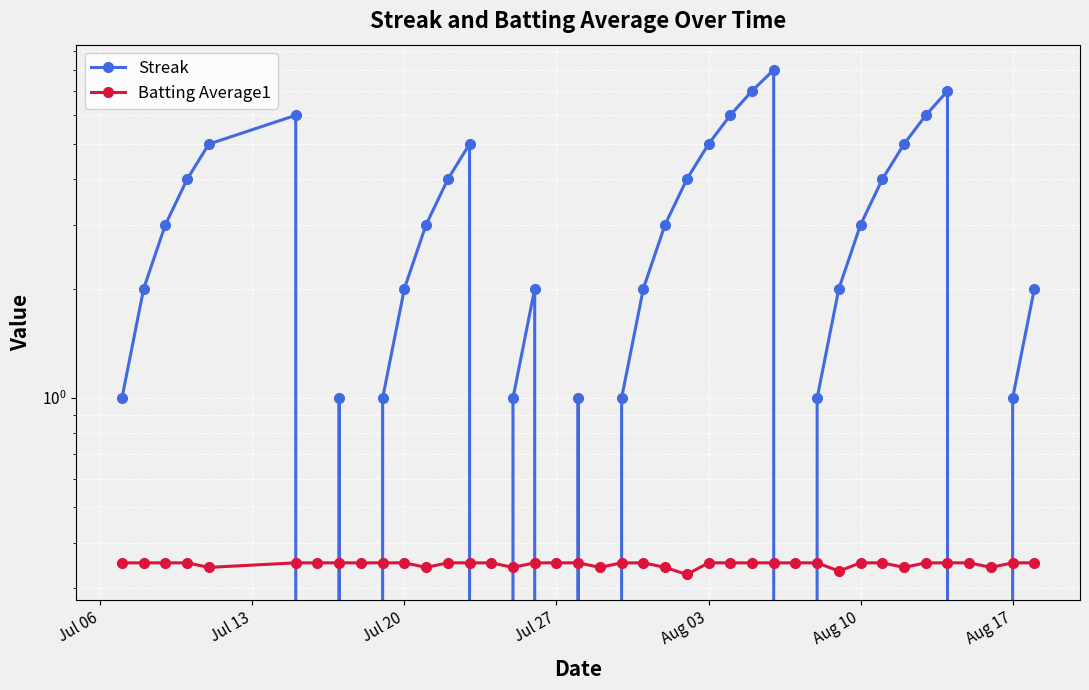

How many lines are shown in the chart?

2